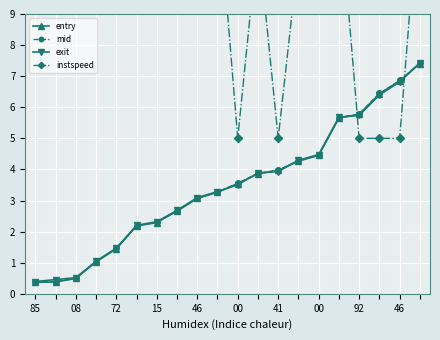

What is the maximum value for mid?

7.4